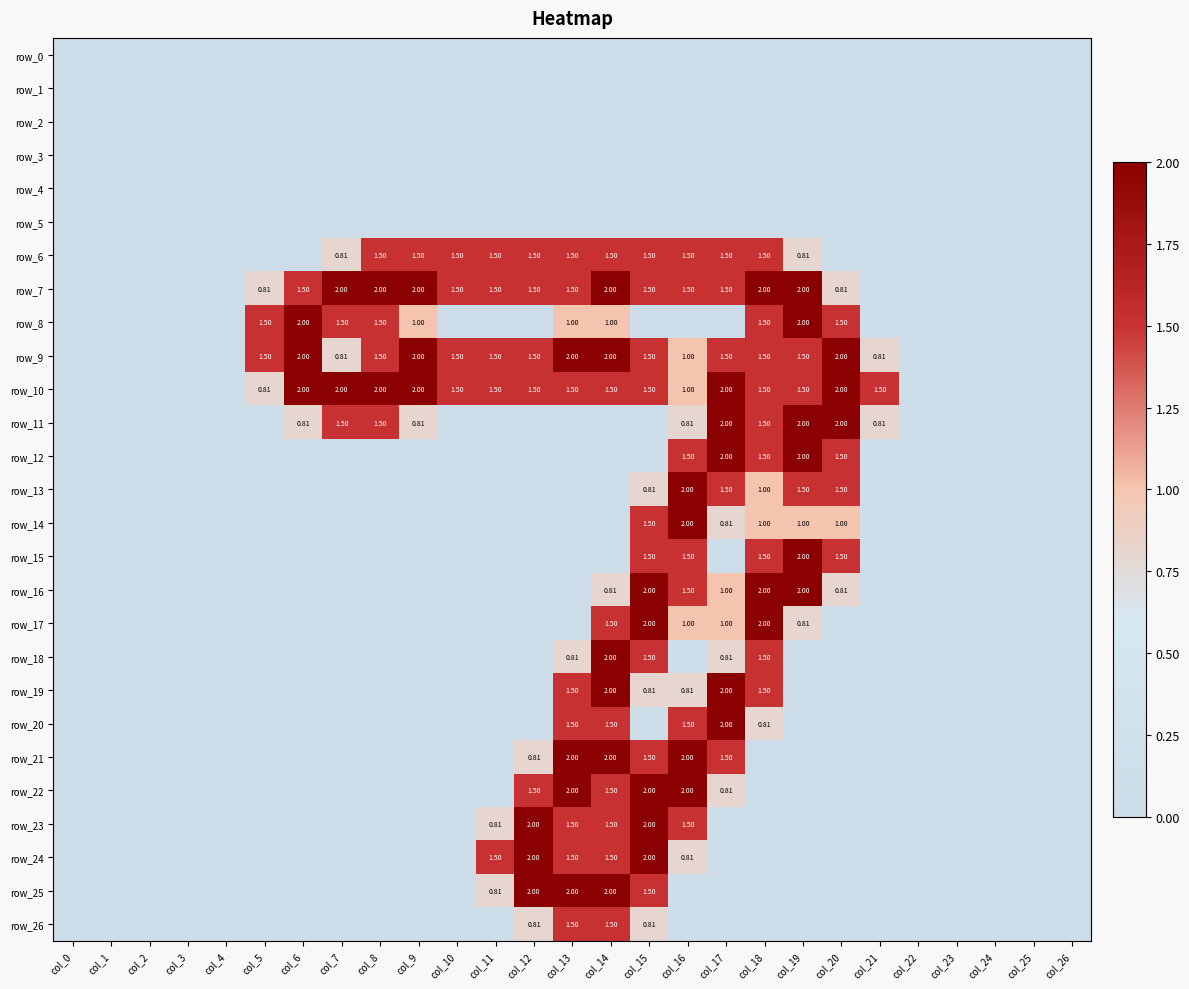

What is the sum of all row_21 values?

9.8